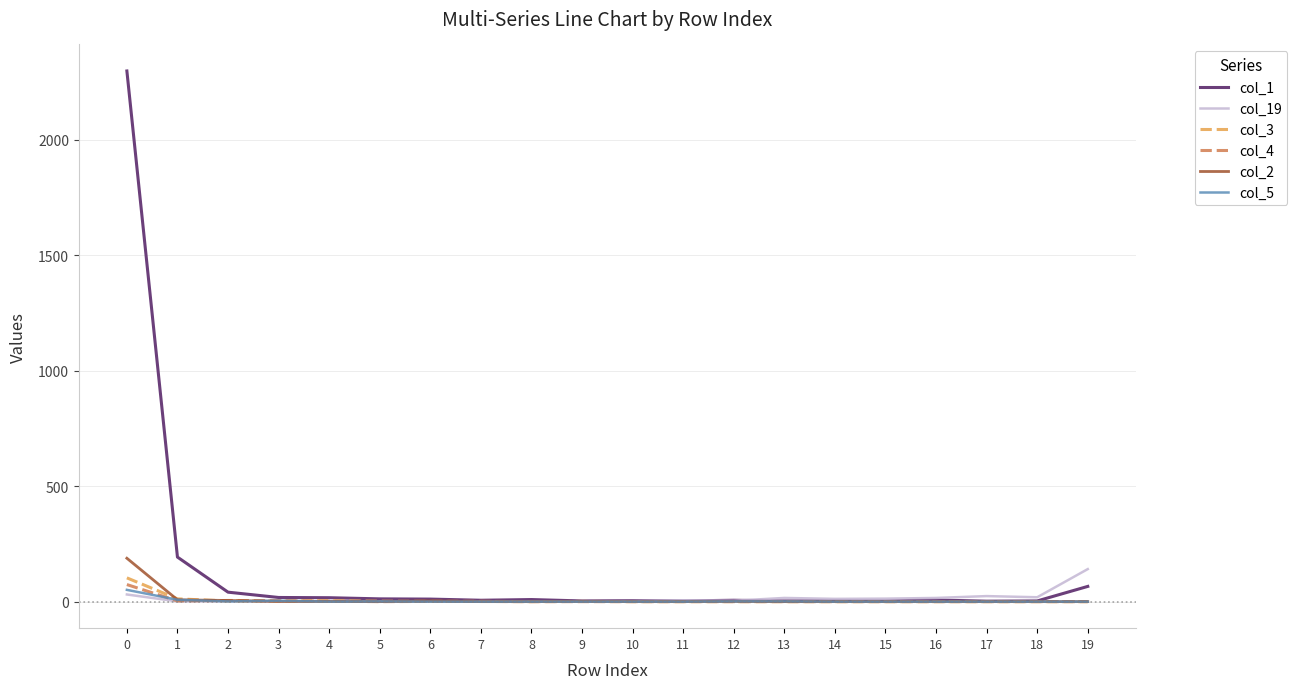

Which series has the largest range (max minus min)?

col_1